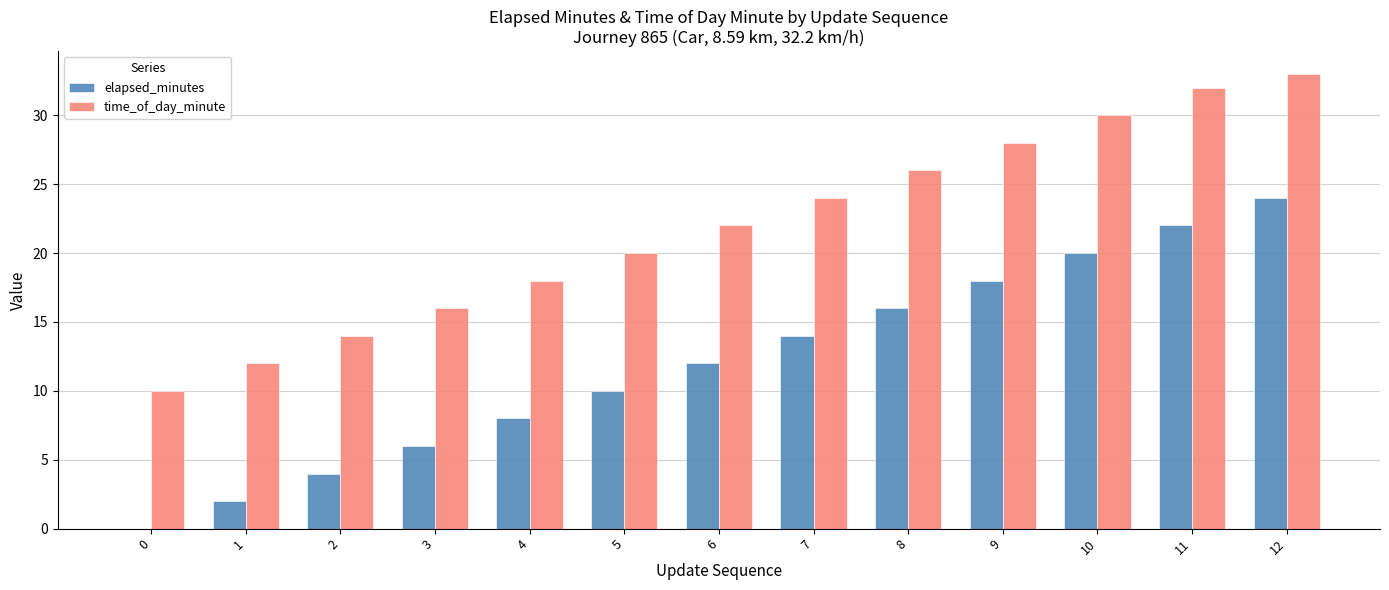

Between 0 and 12, which series saw the biggest shift?

elapsed_minutes